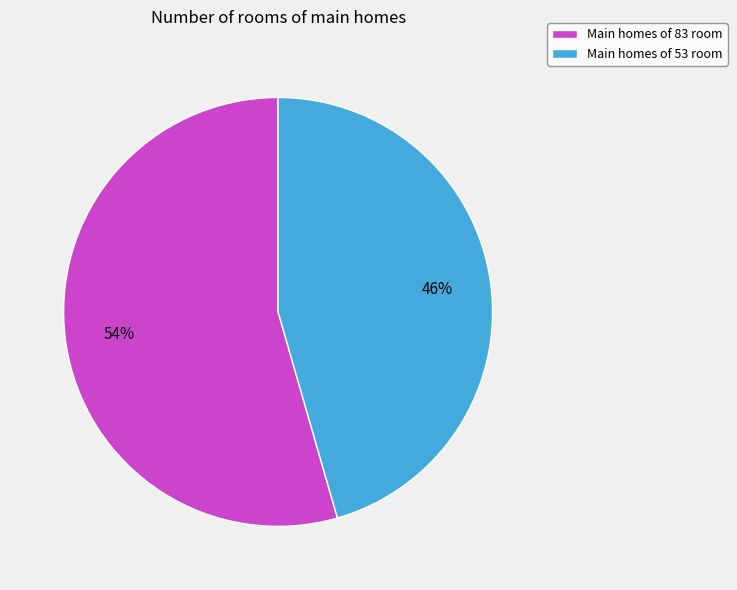

What is the smallest slice in the pie chart?

Main homes of 53 room